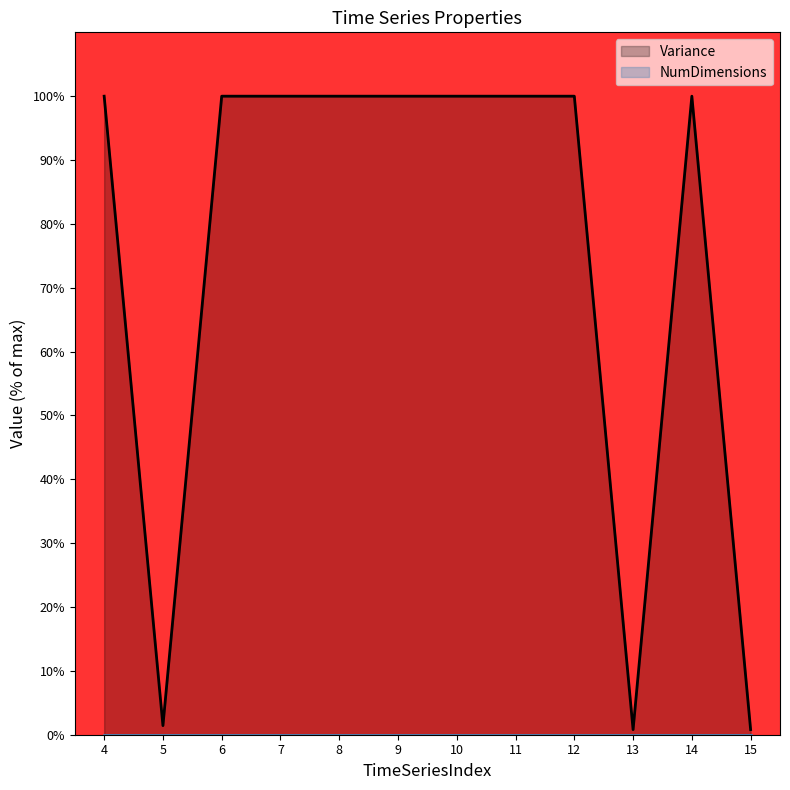

What is the value of the 3rd point from the left?

100.0